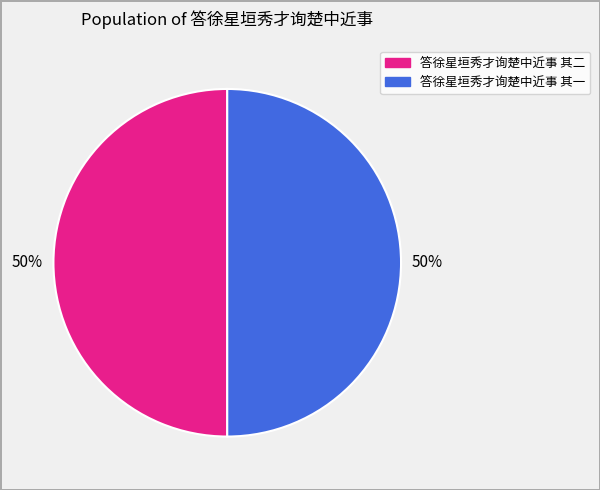

Approximately how many times larger is the value at 答徐星垣秀才询楚中近事 其二 compared to 答徐星垣秀才询楚中近事 其一?

1.0